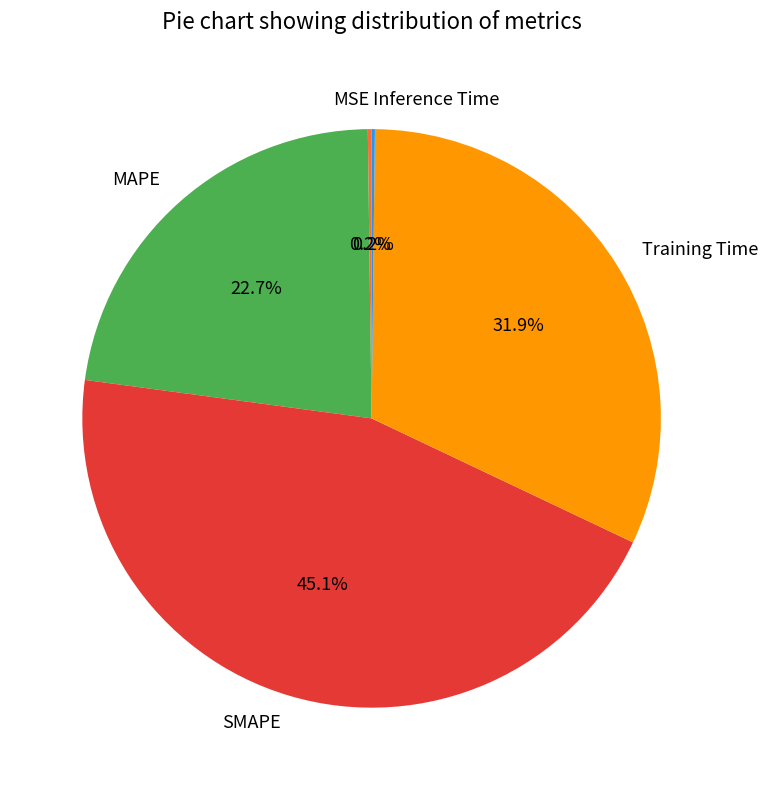

True or false: MAPE accounts for 28% of the total.

False